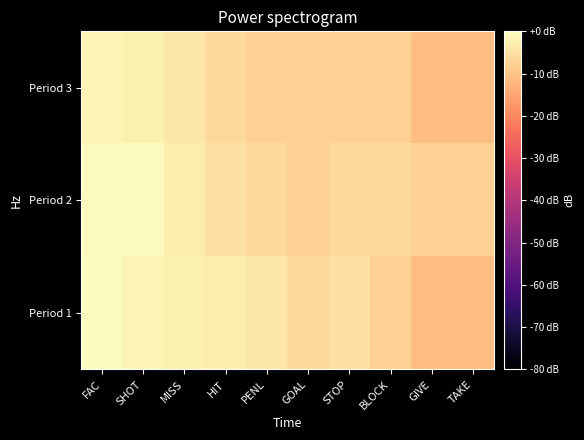

At which category is the sum across all series the highest?

FAC